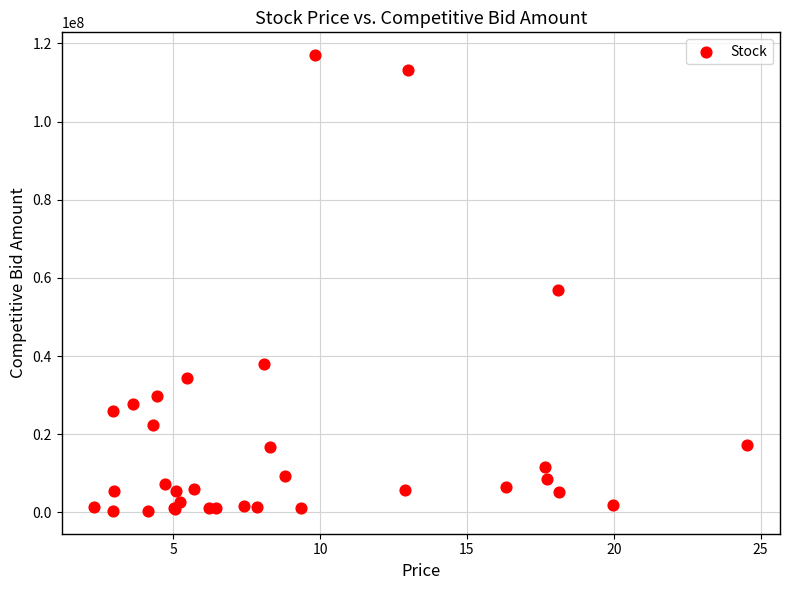

What Y value in the scatter plot is closest to 58693445?

56996265